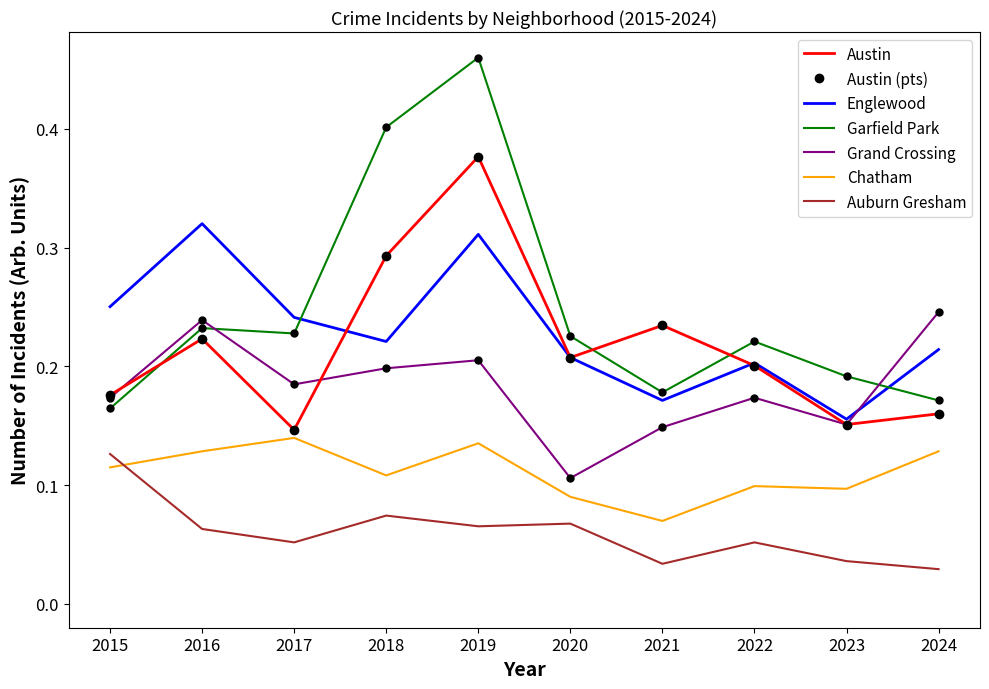

What is the value of the Austin point at the 6th from the left?

0.2